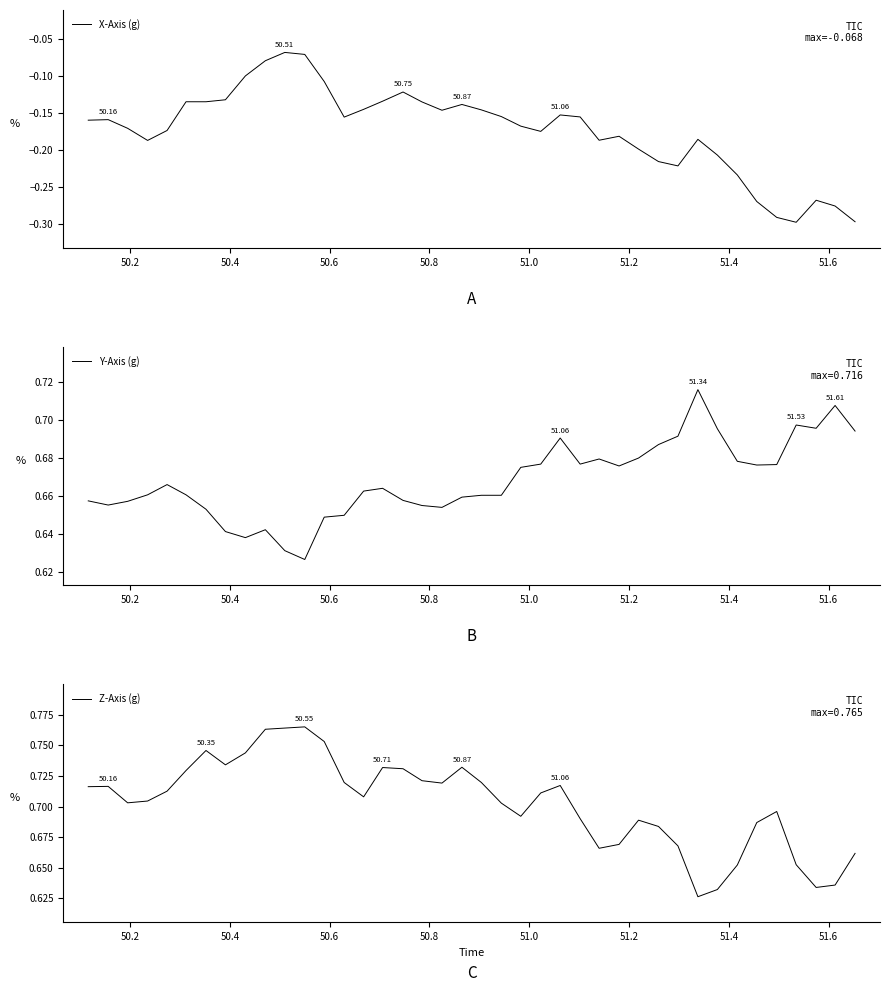

How many lines are shown in the chart?

3